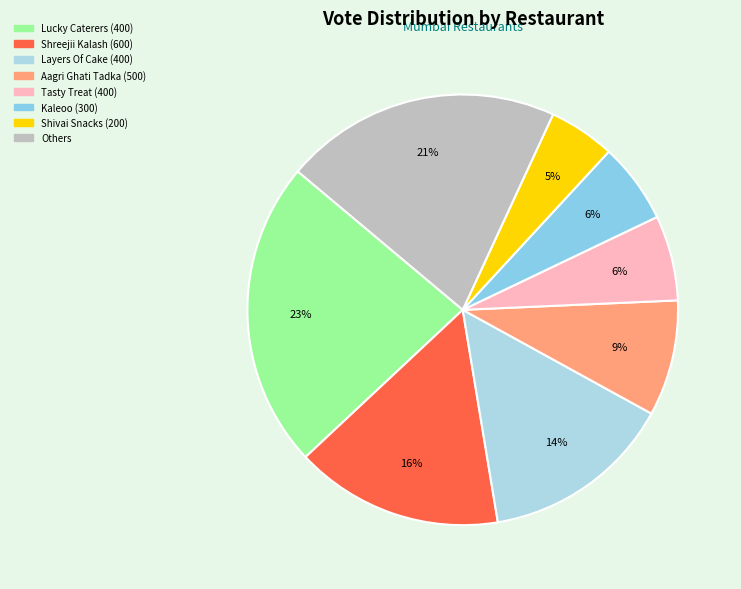

Which category has the biggest portion of the pie?

Lucky Caterers (400)